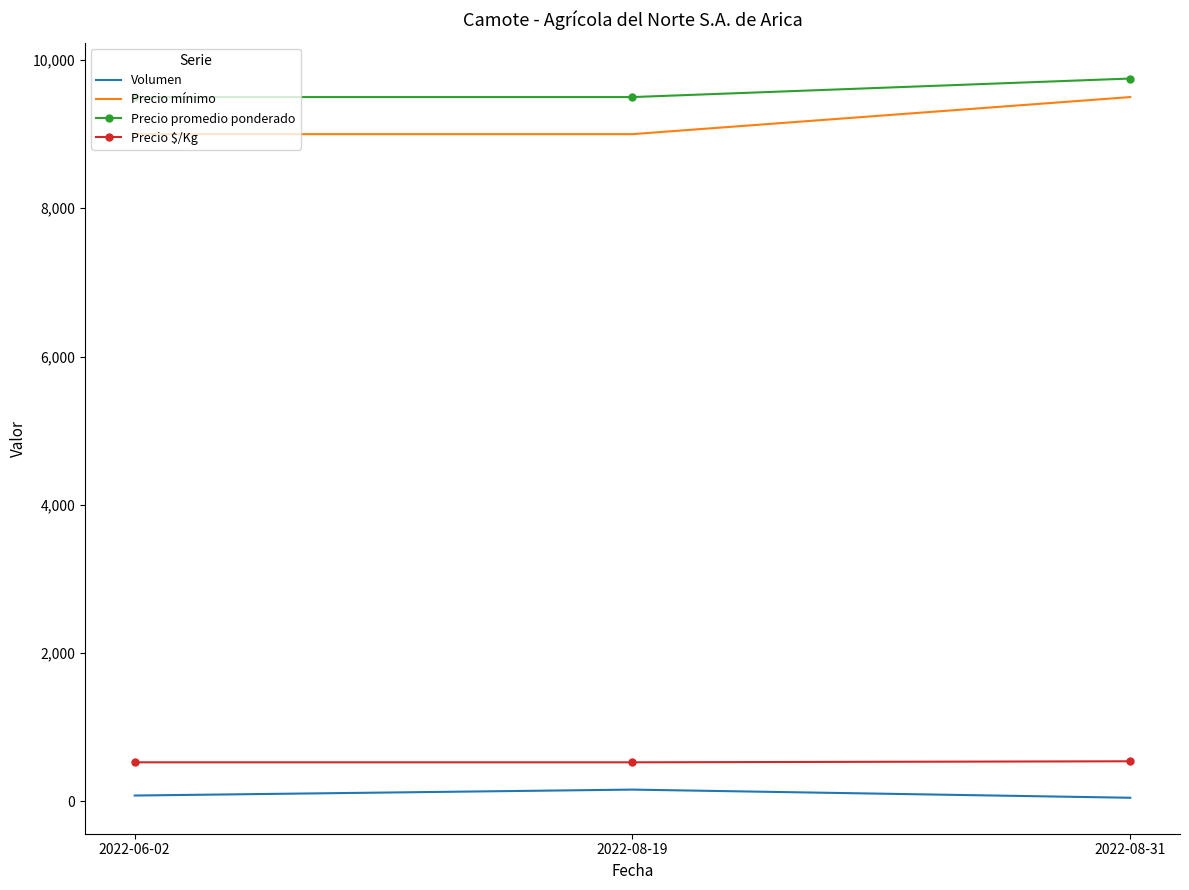

What is the highest value of the Precio mínimo series?

9500